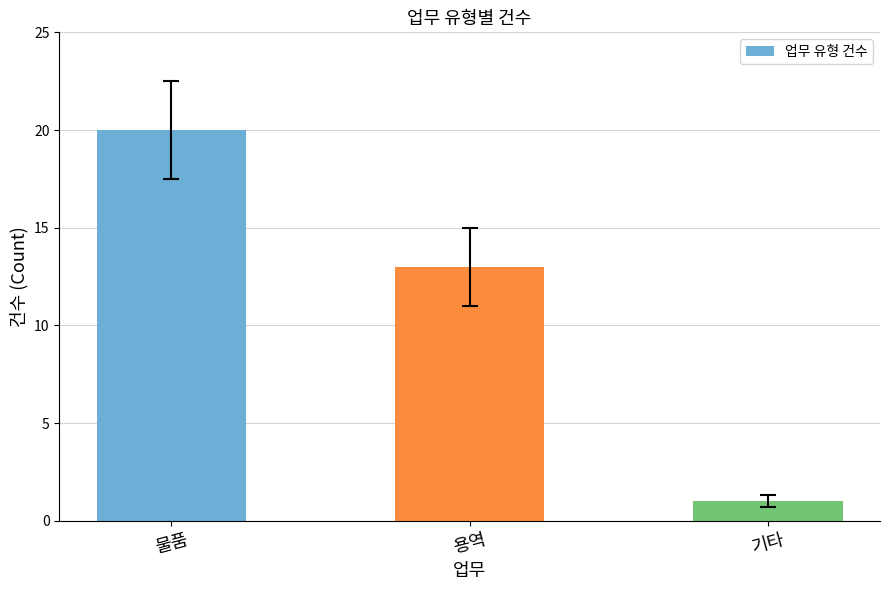

At which label is the value closest to 10?

용역